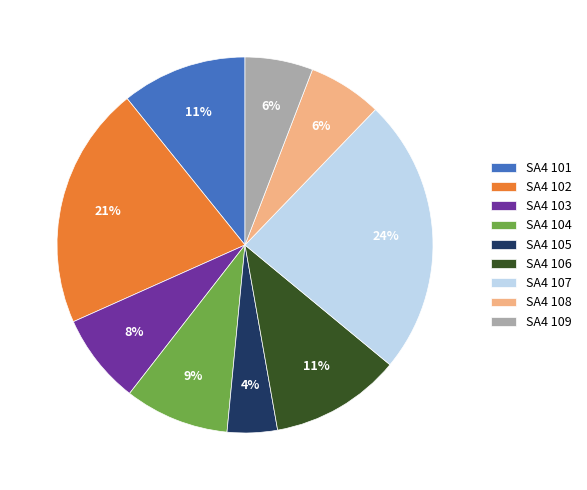

Count the number of slices in the pie.

9